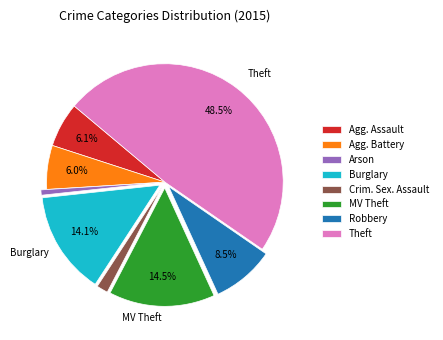

Which slice is the smallest?

Arson